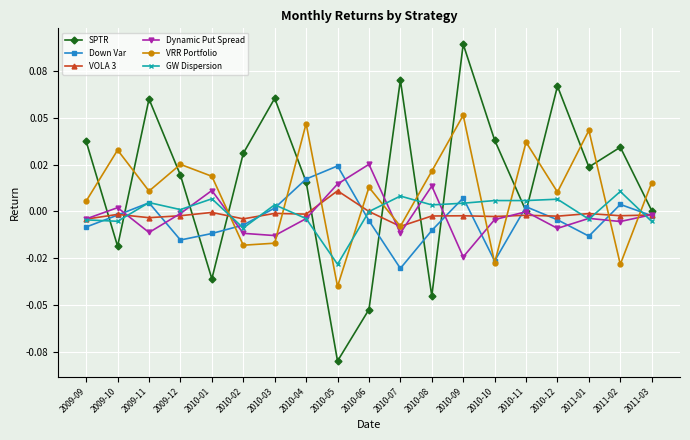

Between 2009-09 and 2010-03, which series saw the biggest shift?

SPTR